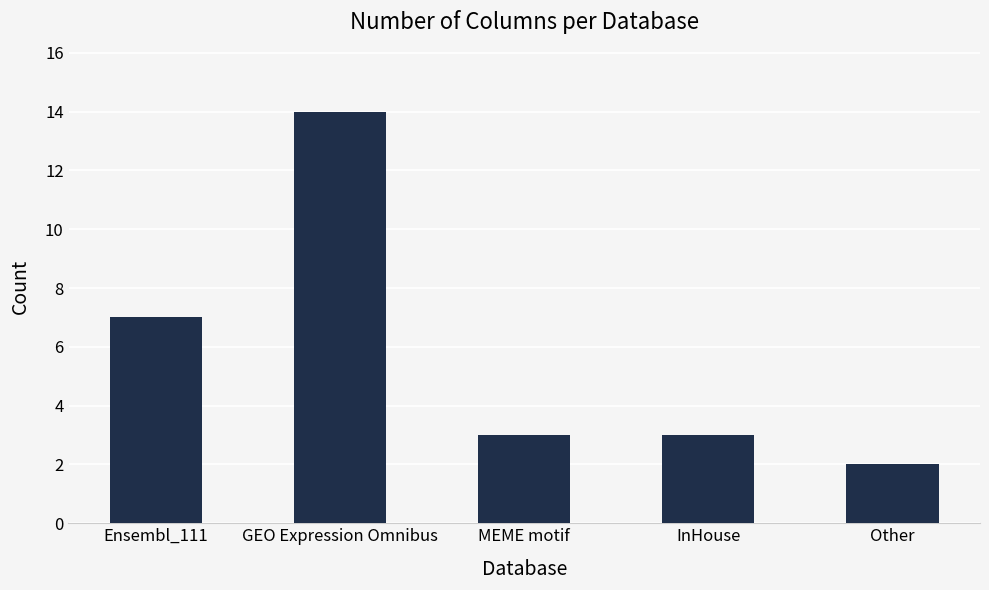

Approximately how many times larger is the value at GEO Expression Omnibus compared to InHouse?

4.7